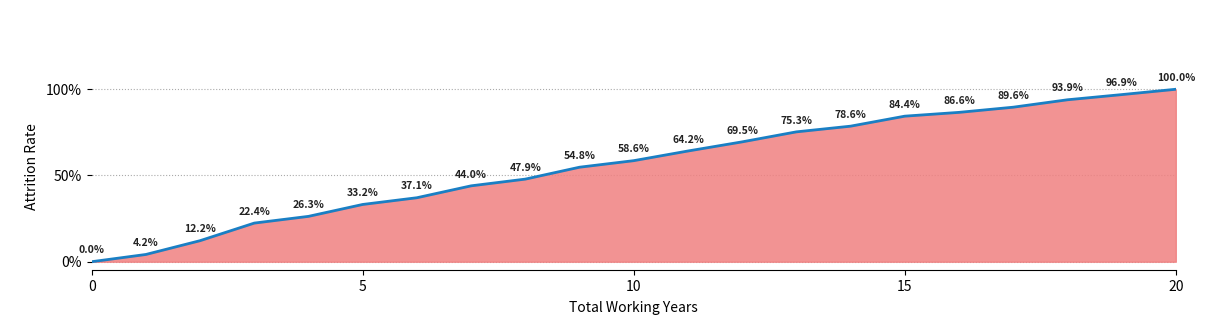

Does the chart display data point markers on the line(s)?

No